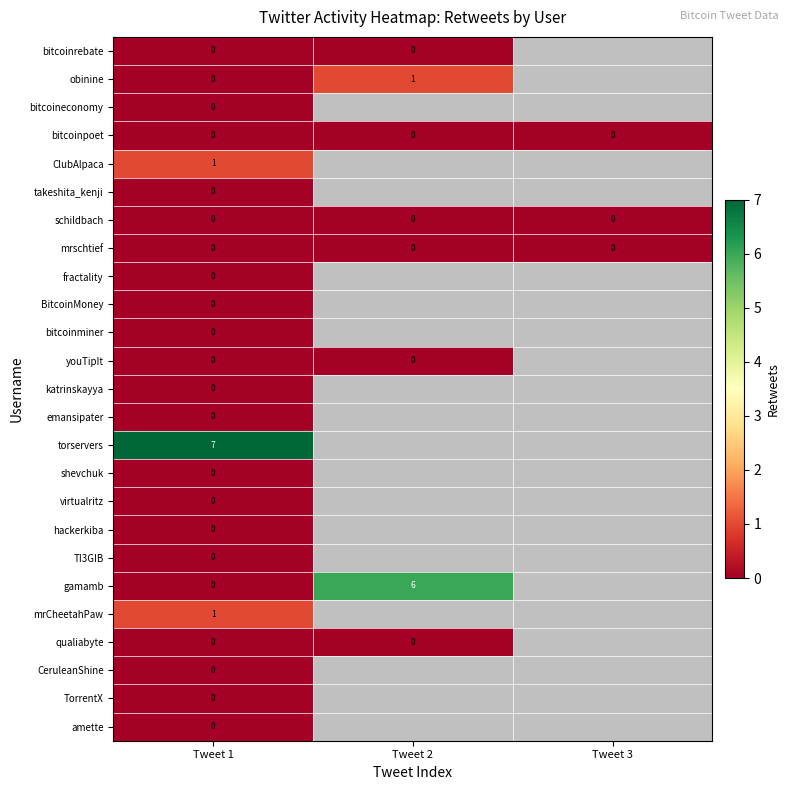

What is the total value across all series at Tweet 1?

9